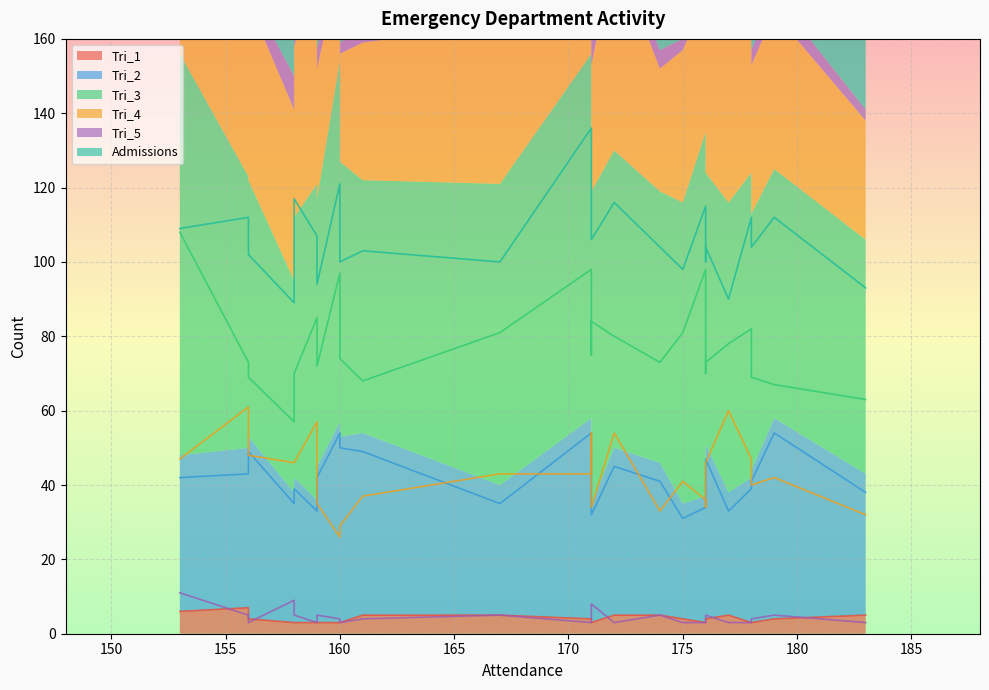

Reading left to right, list all the values displayed in this chart.

Tri_1: 6	7	4	3	3	3	3	3	3	5	5	4	3	3	5	5	4	3	3	4	5	3	3	4	5
Tri_2: 42	43	49	35	39	33	42	54	50	49	35	54	39	32	45	41	31	34	37	47	33	39	41	54	38
Tri_3: 108	73	69	57	70	85	72	97	74	68	81	98	75	84	80	73	81	98	70	73	78	82	69	67	63
Tri_4: 47	61	48	46	46	57	35	26	29	37	43	43	54	34	54	33	41	36	34	46	60	47	40	42	32
Tri_5: 11	5	3	9	5	3	5	4	3	4	5	3	4	8	3	5	3	3	4	5	3	3	4	5	3
Admissions: 109	112	102	89	117	107	94	121	100	103	100	136	106	106	116	104	98	115	100	104	90	112	104	112	93